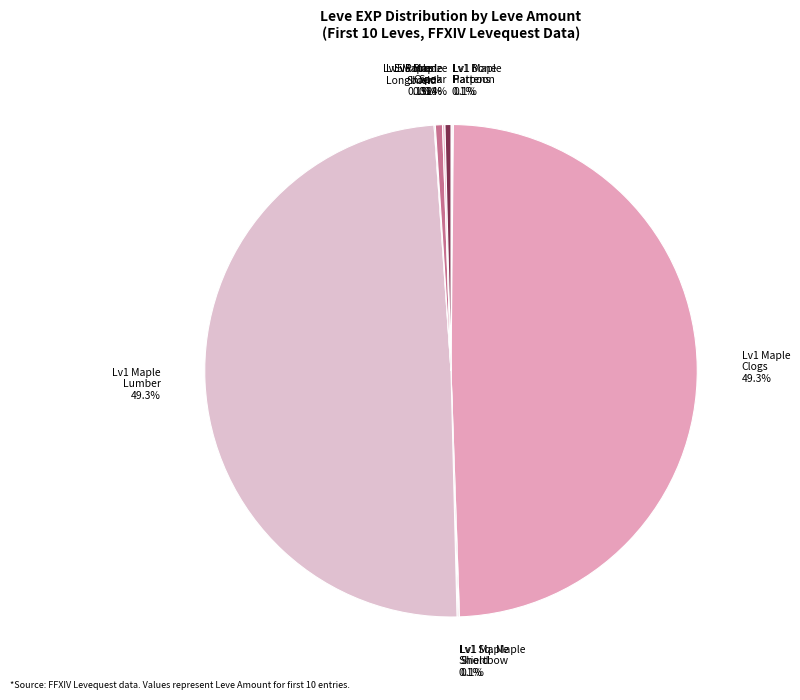

Is there a majority slice in this chart?

No